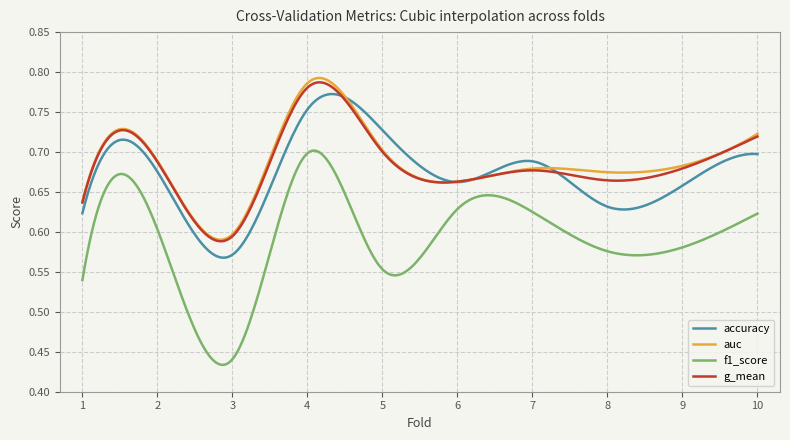

True or false: g_mean and f1_score cross at least once.

False